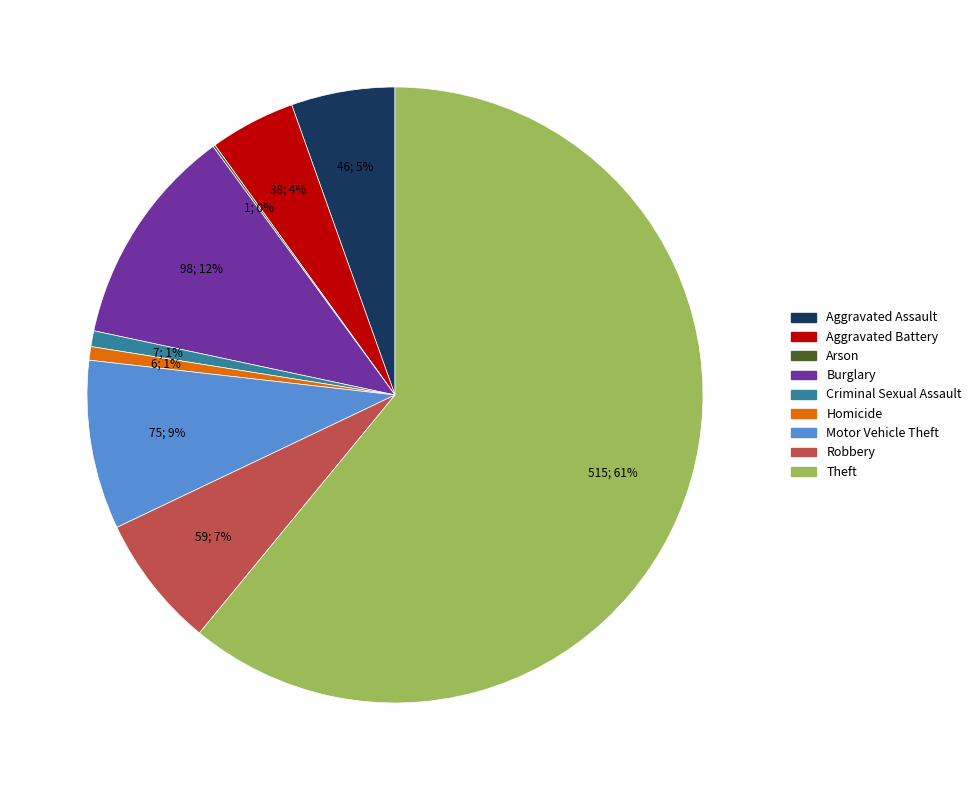

What percentage is the Theft slice, to the nearest percent?

61%